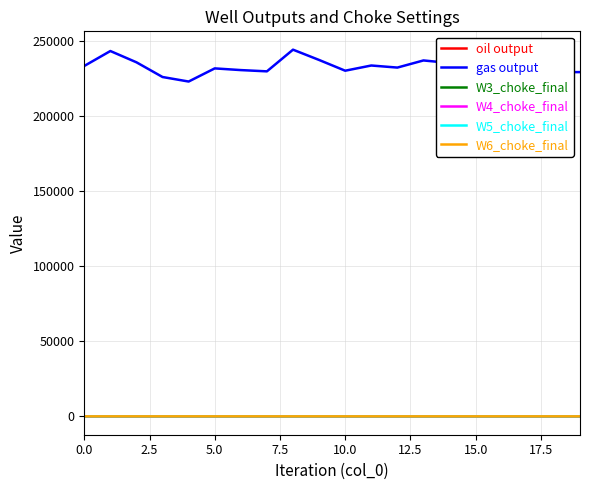

What is the maximum value shown in the chart?

244330.1